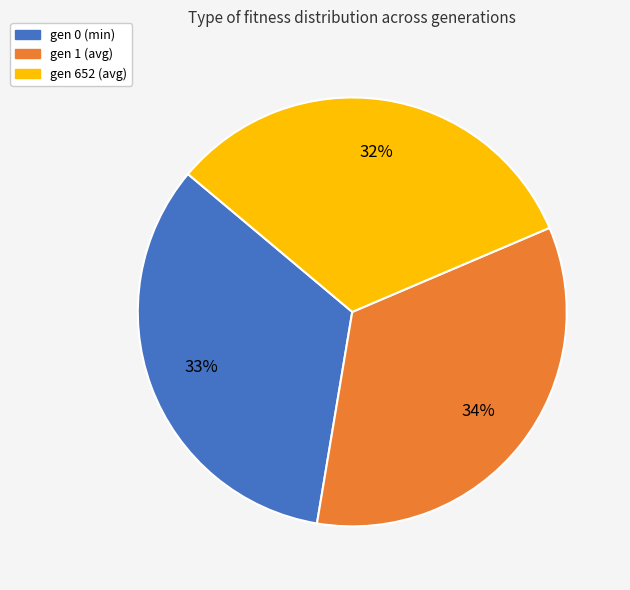

Which category has the smallest portion of the pie?

gen 652 (avg)